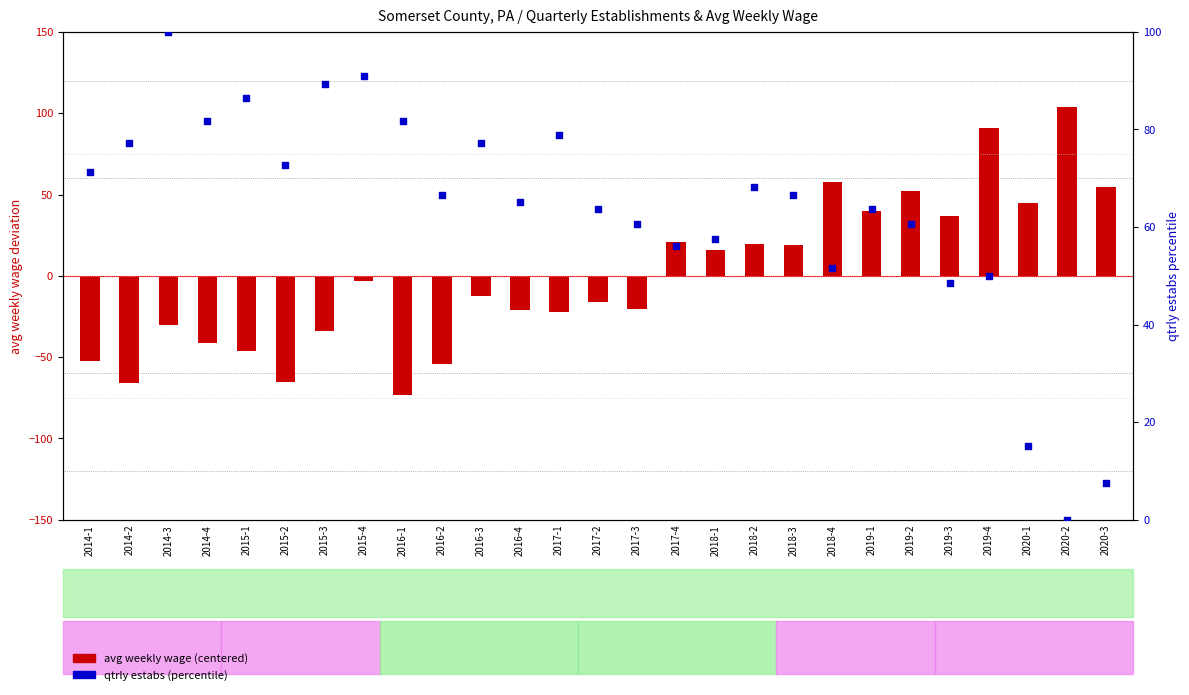

Which series contains the highest Y value?

avg weekly wage (centered)